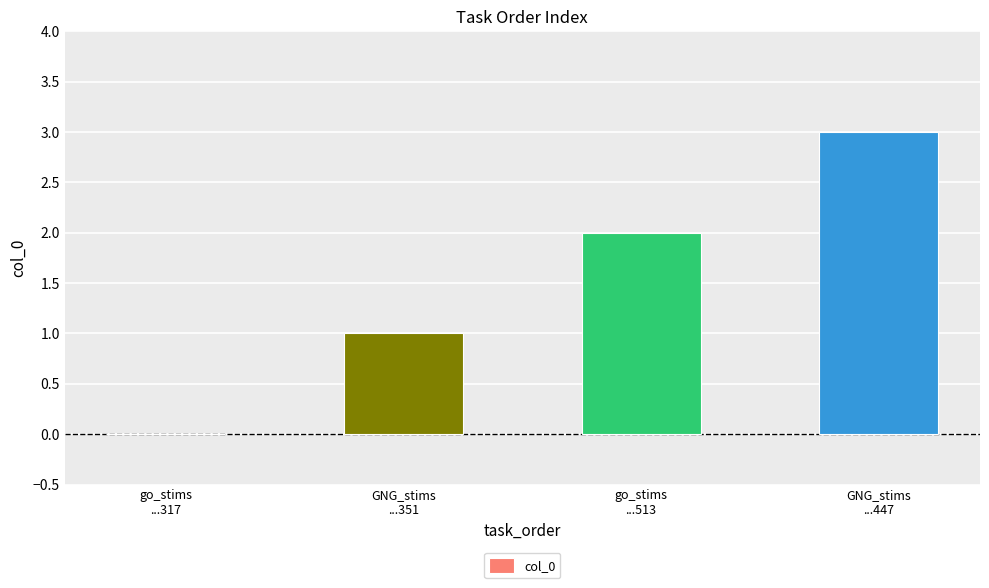

Between GNG_stims
...447 and go_stims
...513, which is larger?

GNG_stims
...447